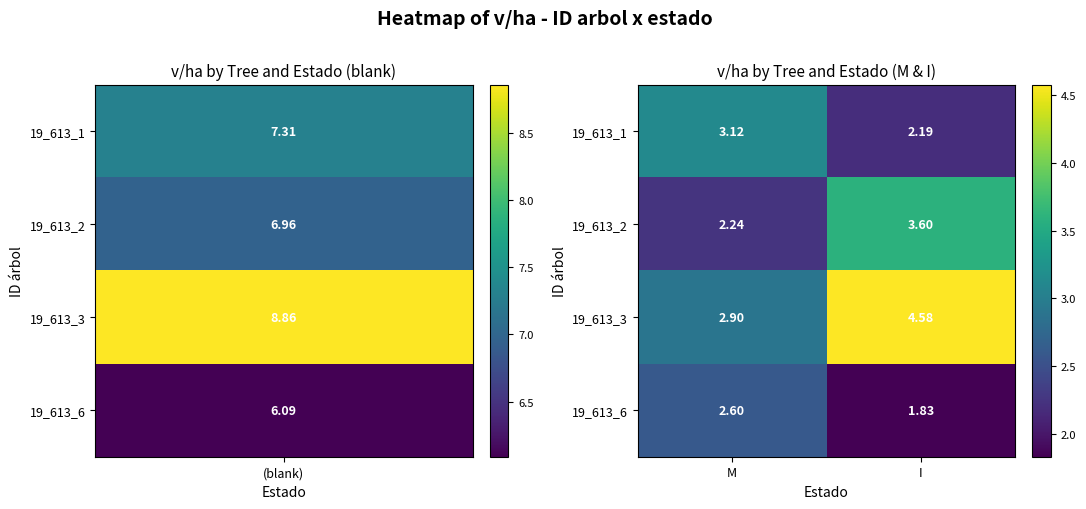

How many series are shown in this chart?

4